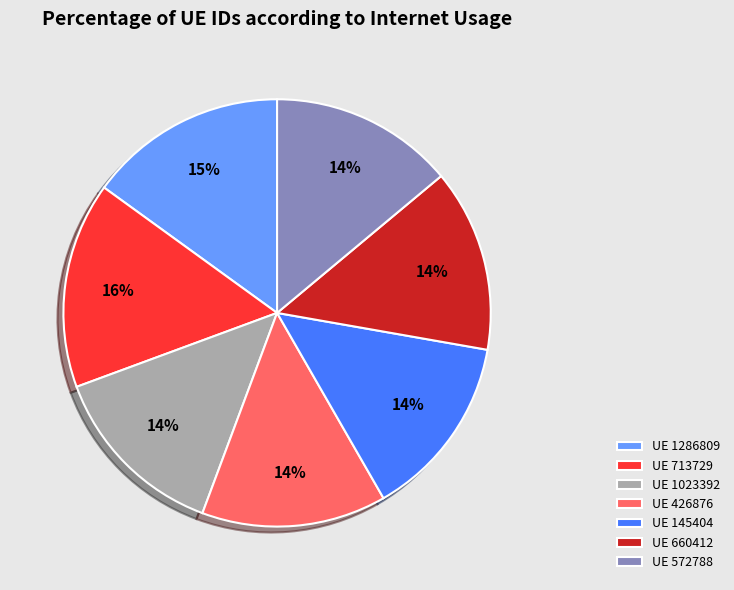

What is the largest slice in the pie chart?

UE 713729